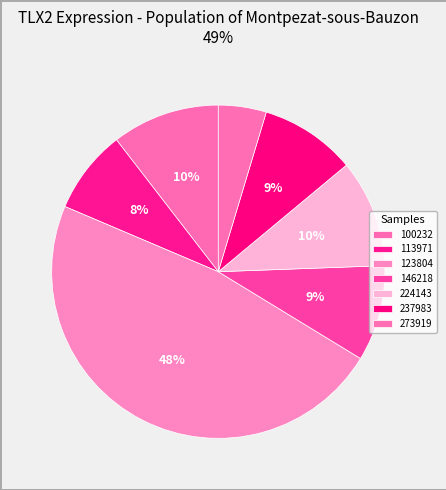

Count the number of slices in the pie.

7